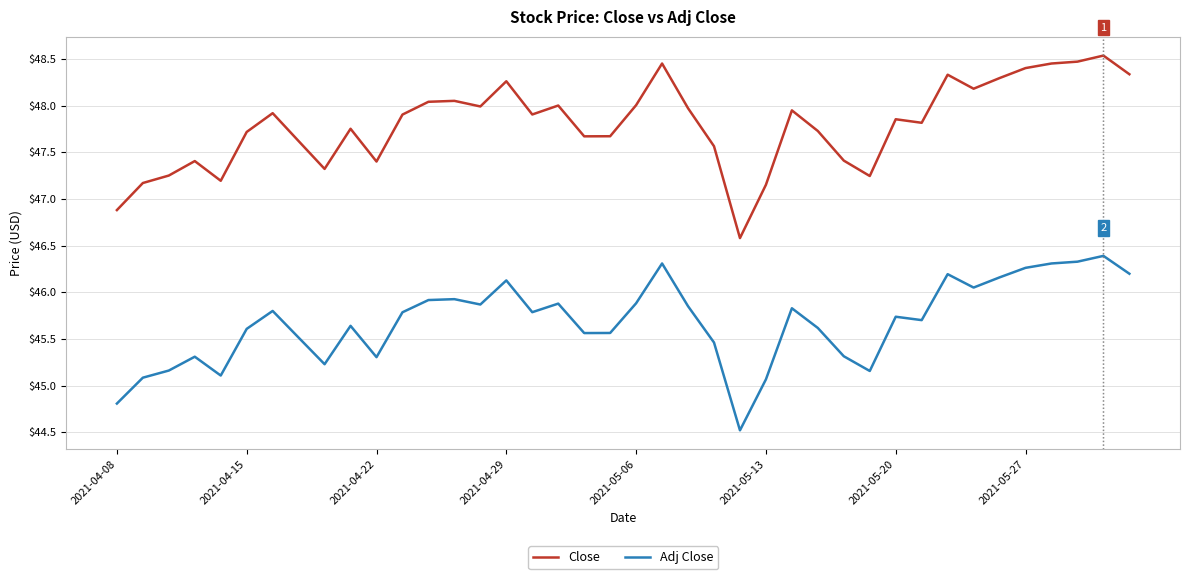

Rank the series by their average value, from lowest to highest.

Adj Close, Close